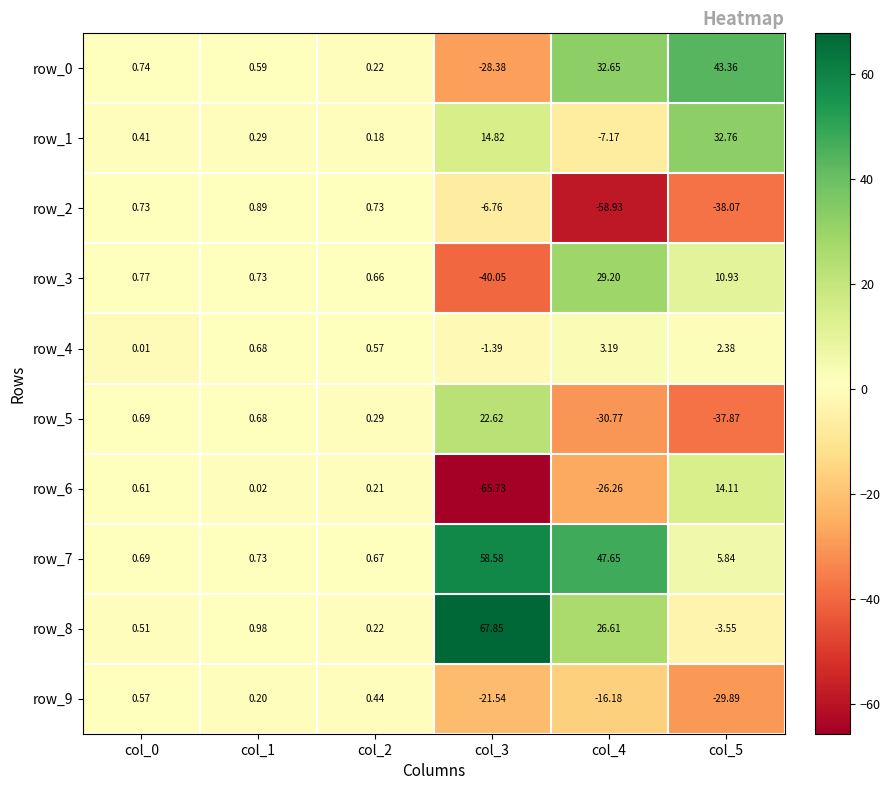

The row_6 series shows -65.7 at col_3. True or false?

True